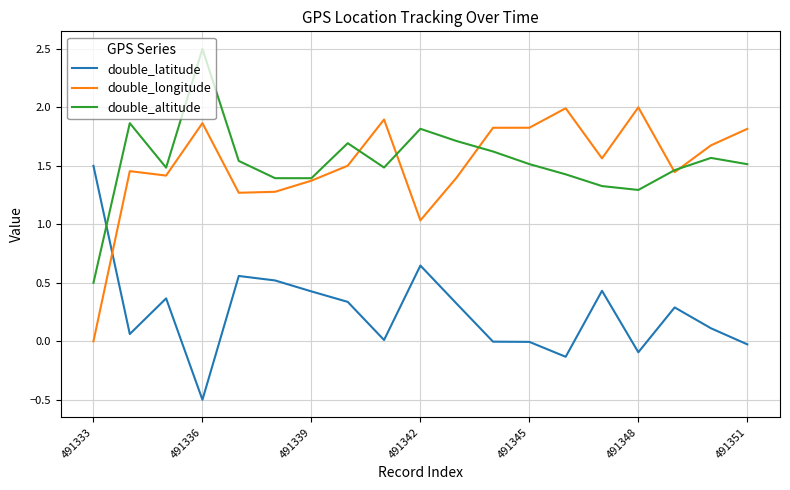

How many intersections are there between double_latitude and double_longitude?

1